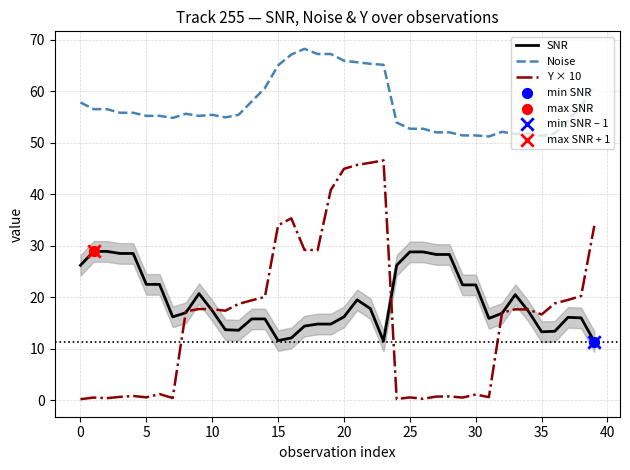

Is the value of SNR at 30 greater than the value of Noise at 30?

No